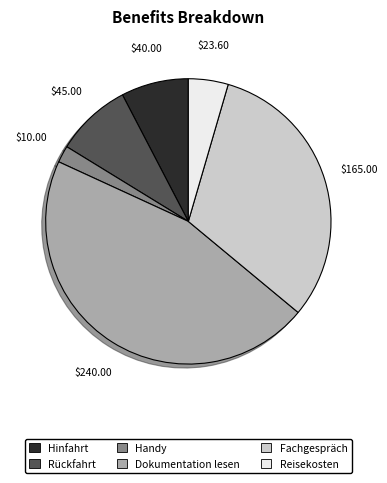

Which has a higher value, Reisekosten or Hinfahrt?

Hinfahrt